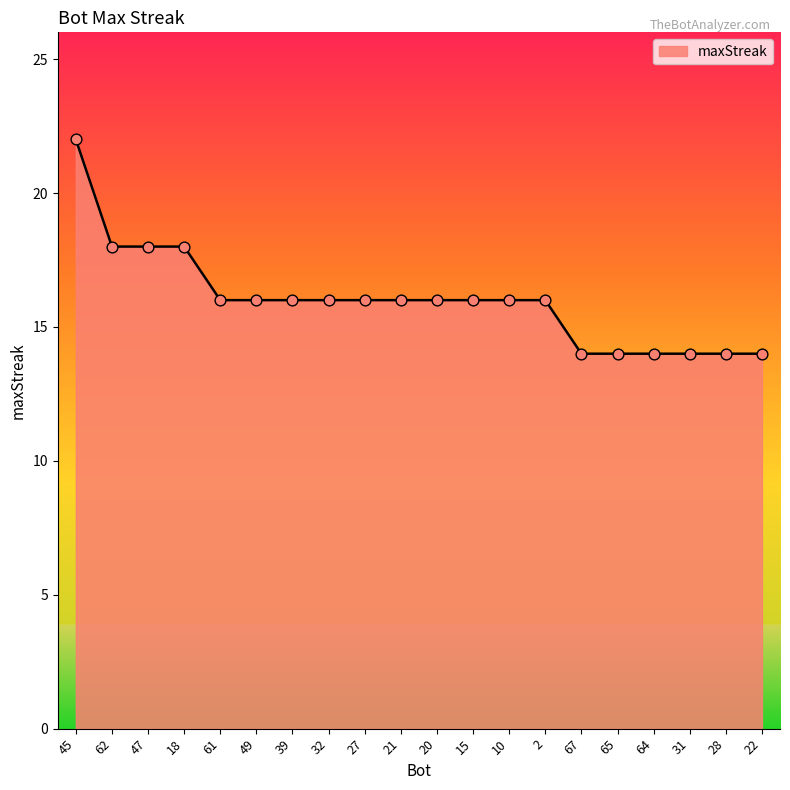

What is the ratio of the value at 2 to the value at 28?

1.1